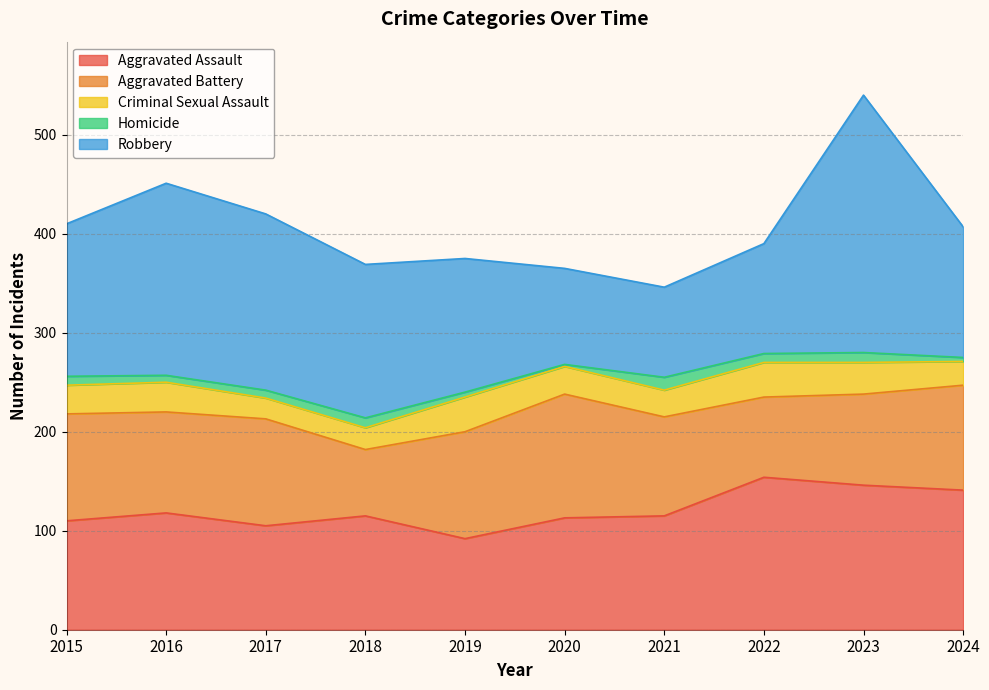

The Criminal Sexual Assault series shows 28 at 2020. True or false?

True